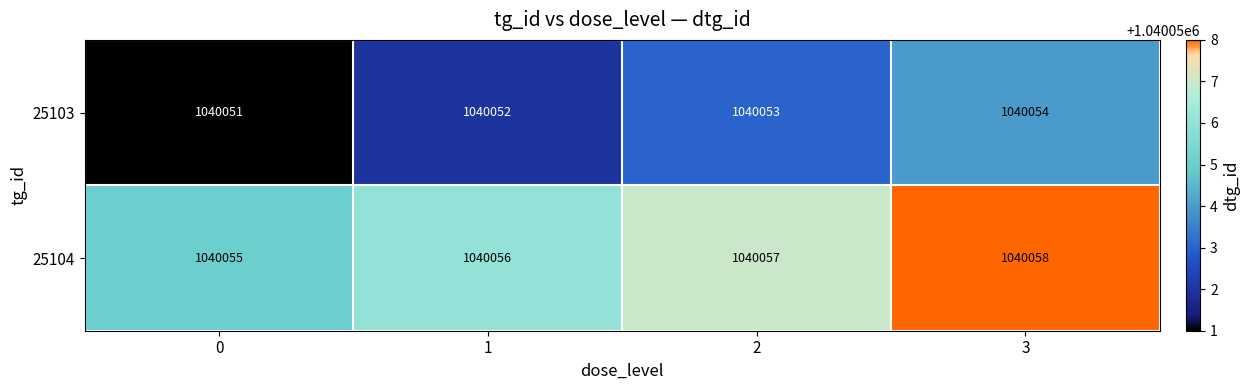

How many 25103 values are between 1040052 and 1040054?

3